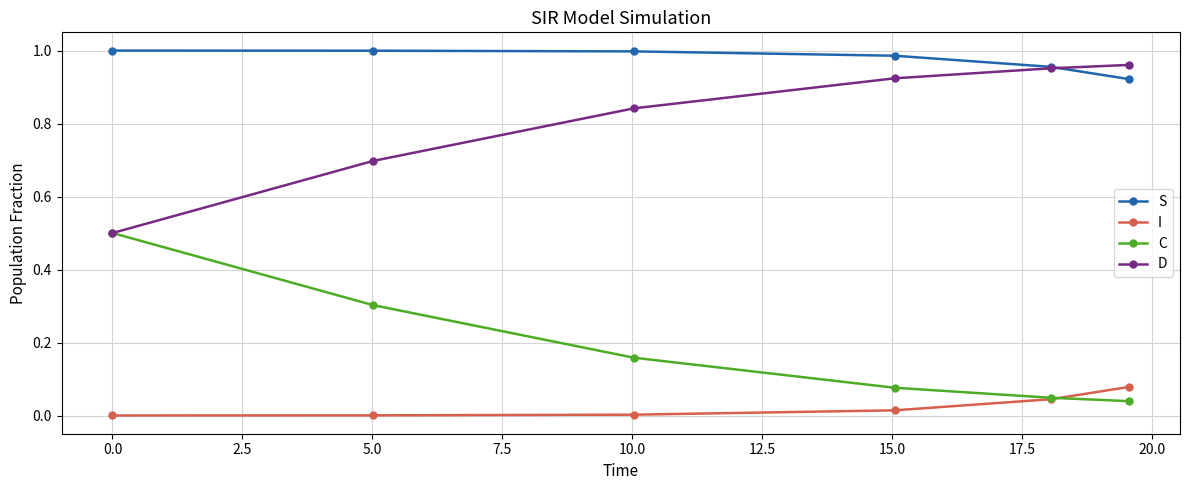

List the series in order of their overall mean, highest first.

S, D, C, I